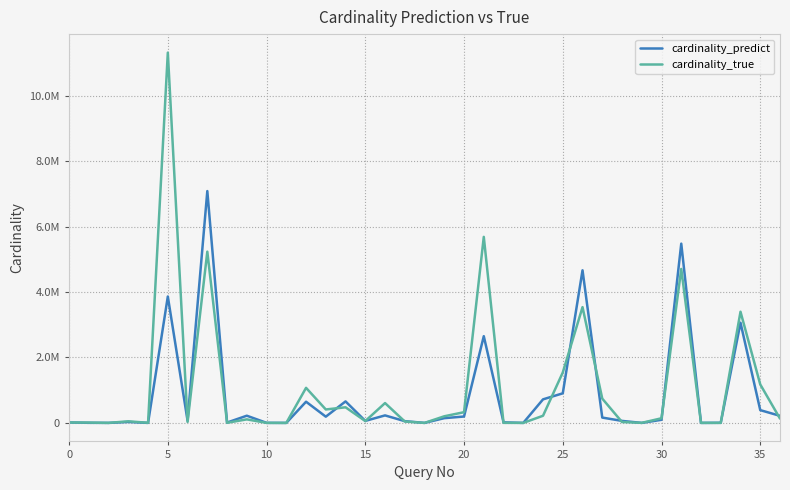

What are all the series names shown in the legend?

cardinality_predict, cardinality_true